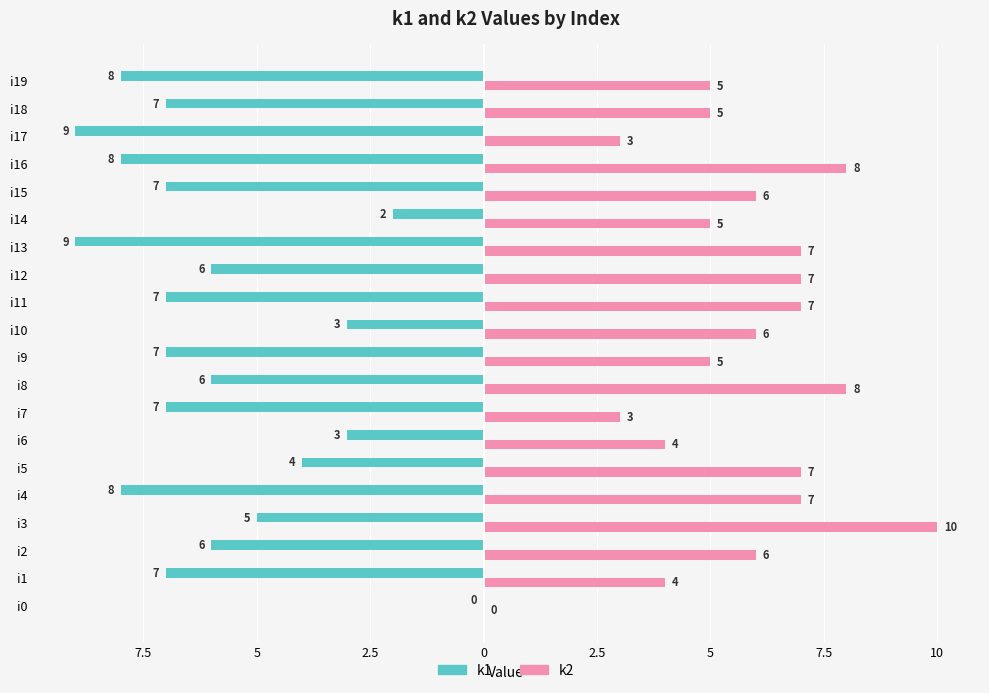

What are all the series names shown in the legend?

k1, k2